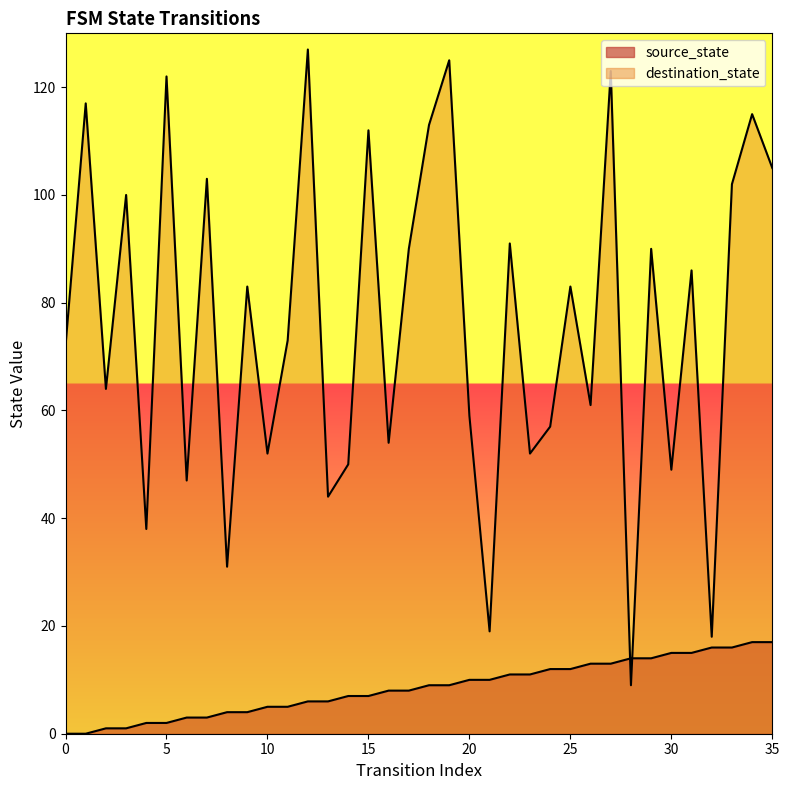

How many lines are shown in the chart?

2